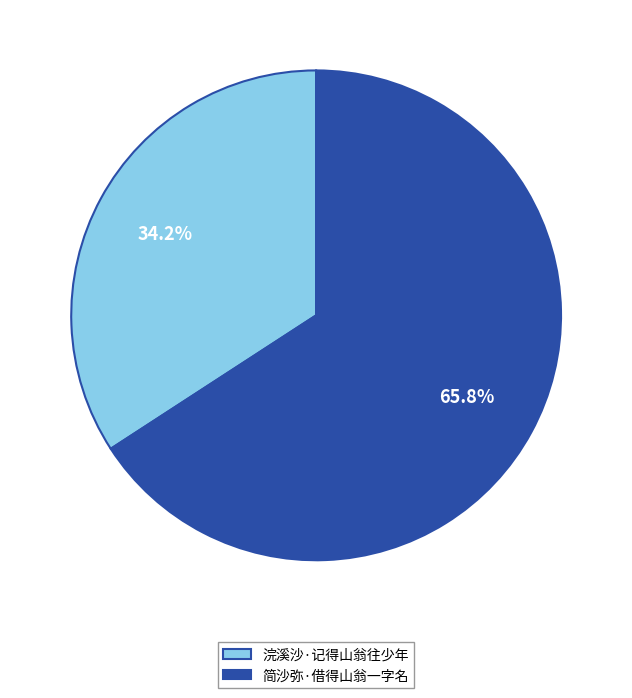

To the nearest percent, what is the difference between the largest and smallest slice percentages?

32%